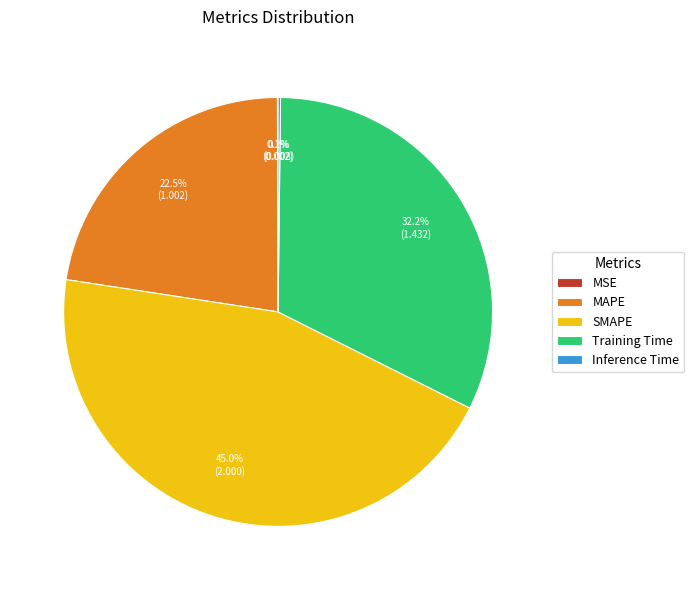

Which category has the biggest portion of the pie?

SMAPE